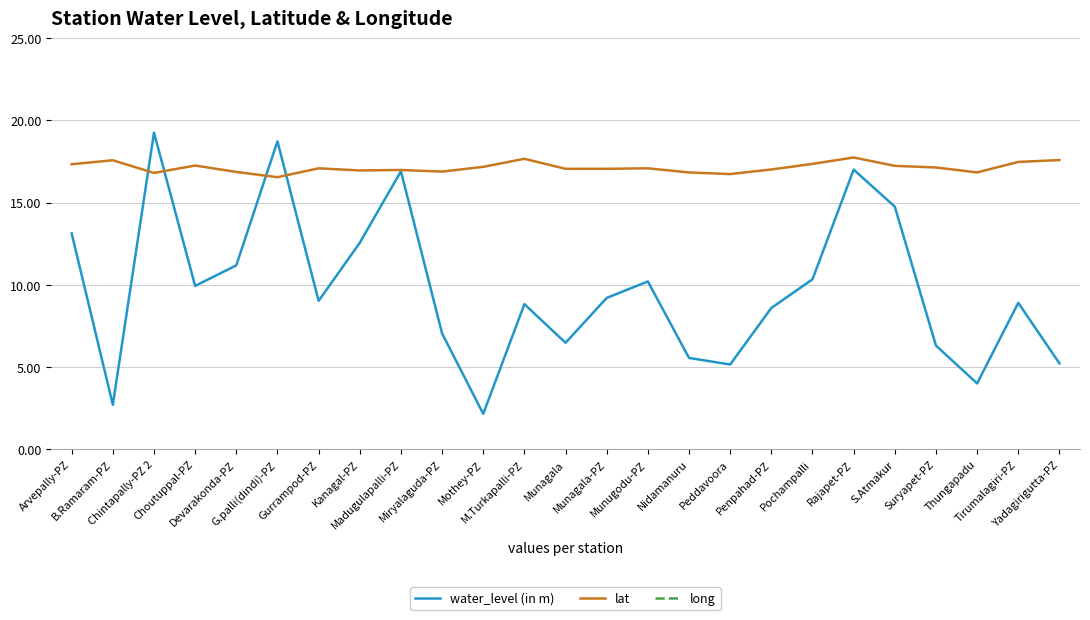

Is it true that long equals 79.2 at Peddavoora?

True